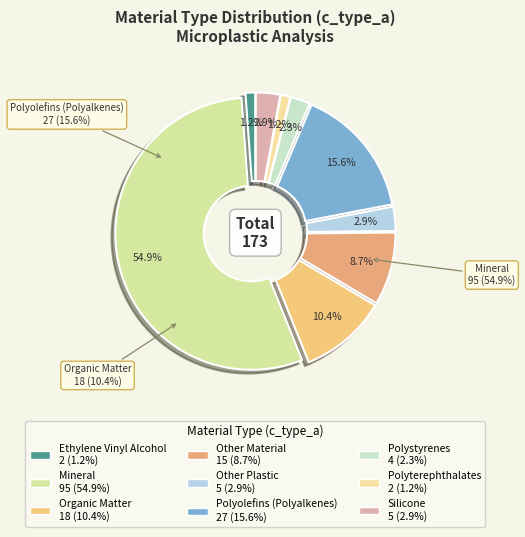

Which slice is the largest?

Mineral